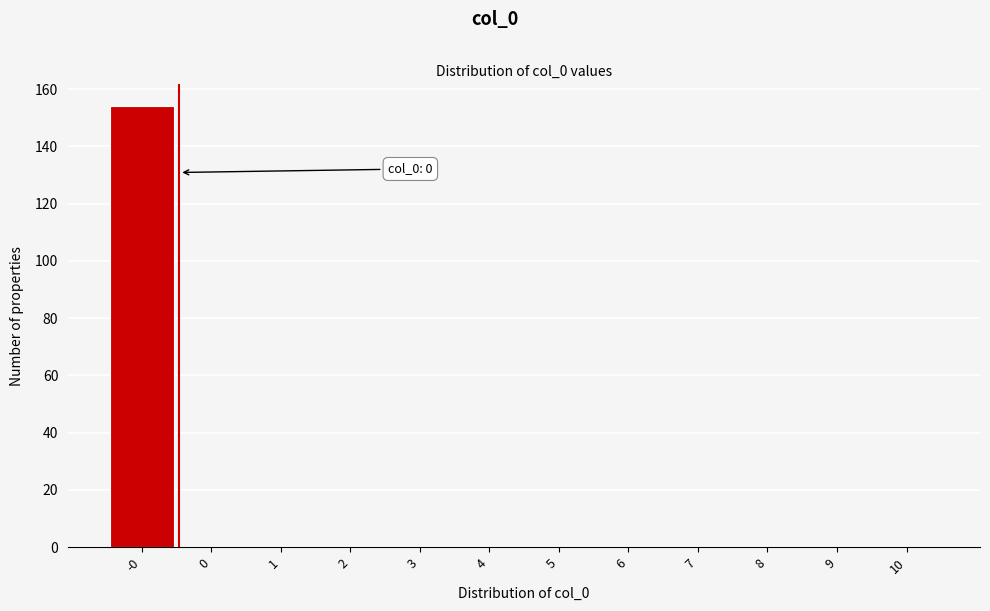

Reading left to right, transcribe all the data shown in this chart.

-0=154	0=0	1=0	2=0	3=0	4=0	5=0	6=0	7=0	8=0	9=0	10=0